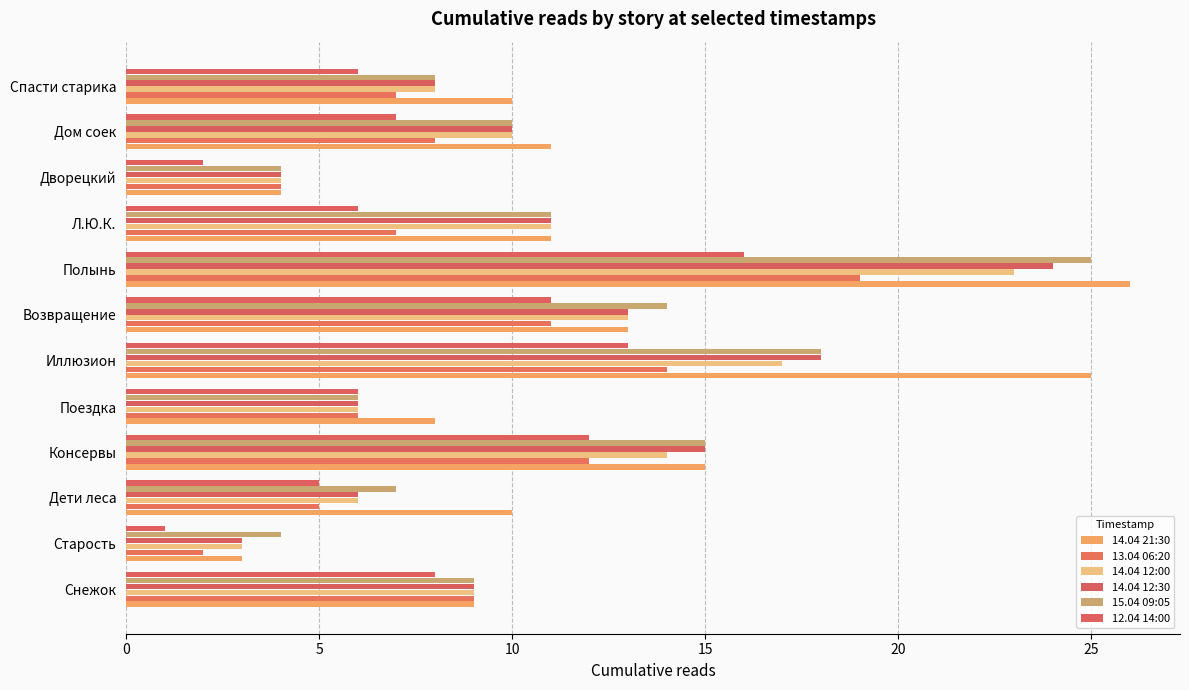

At which label does 14.04 21:30 reach its peak?

Полынь